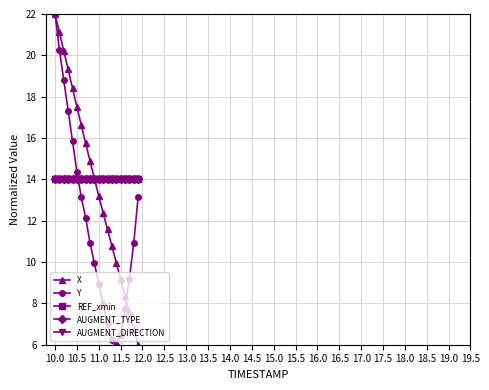

What is the sum of all AUGMENT_DIRECTION values?

280.0